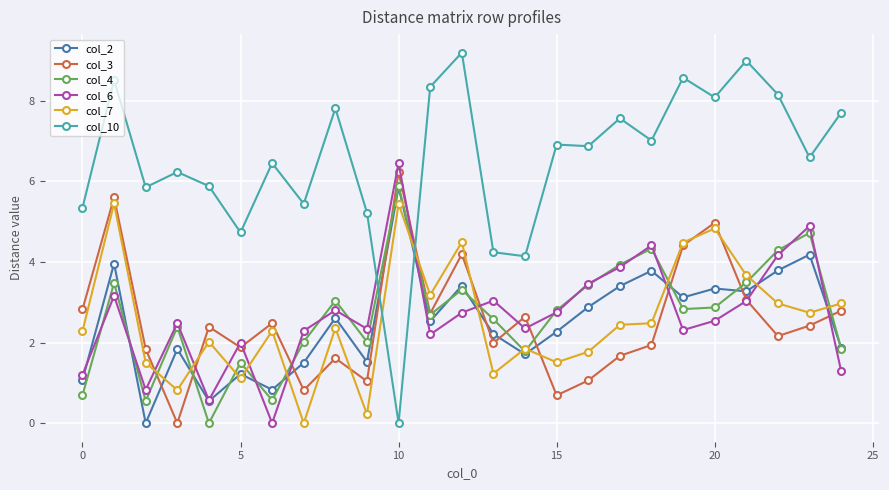

After their last crossing, which series has the higher values: col_3 or col_10?

col_10